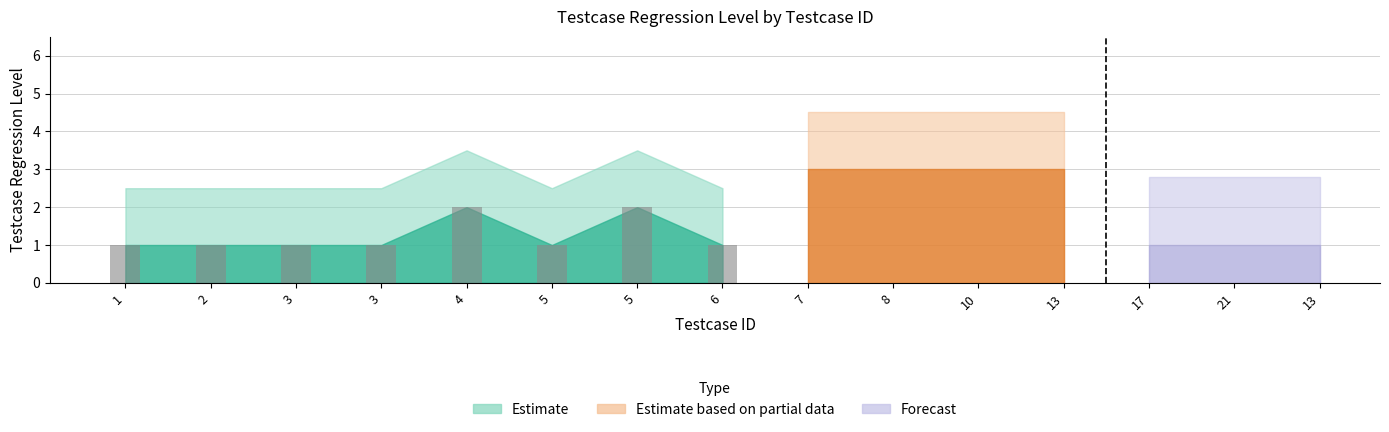

Are the bars horizontal?

No